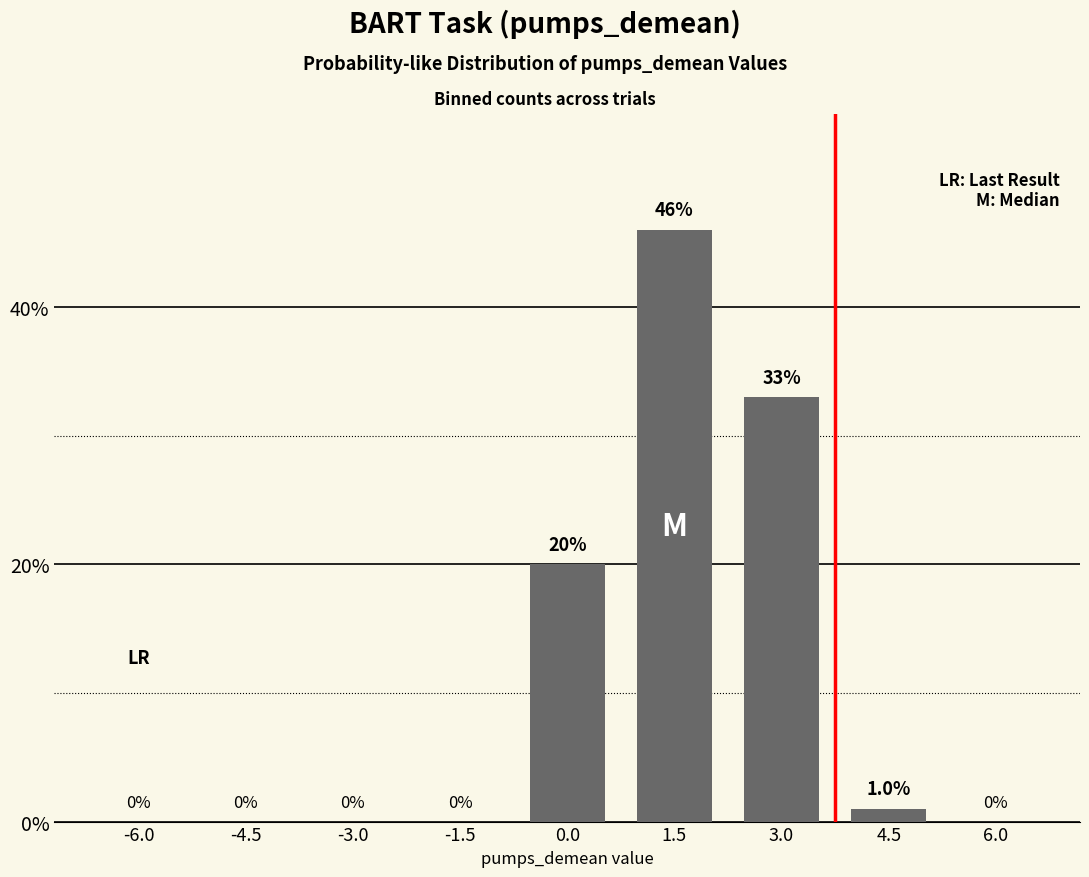

Which has a higher value, 3.0 or -3.0?

3.0